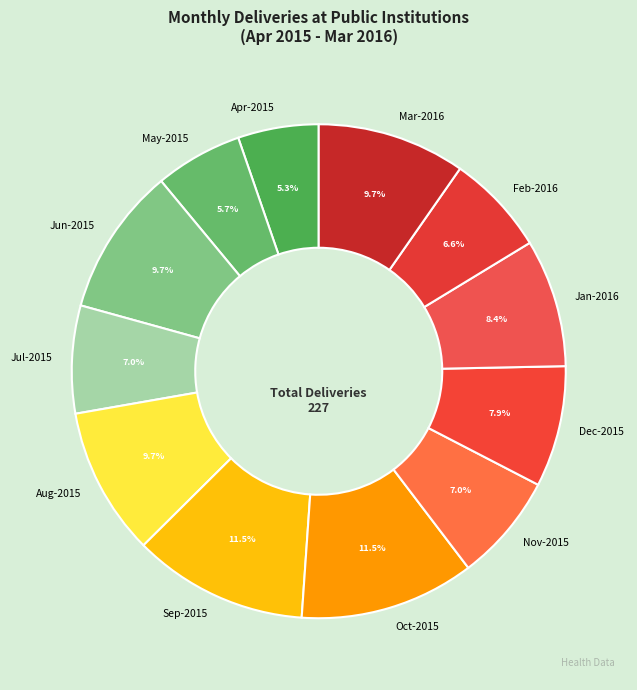

Approximately how many times larger is the value at May-2015 compared to Dec-2015?

0.7